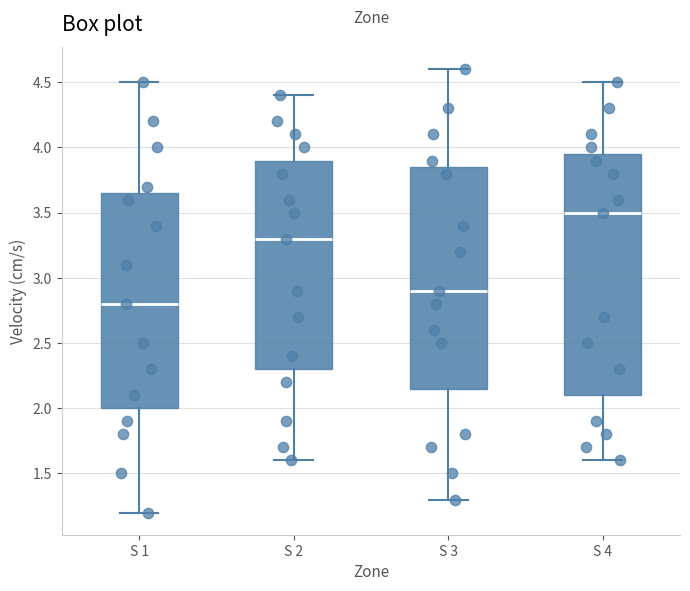

Which box's median line is the highest?

S 4